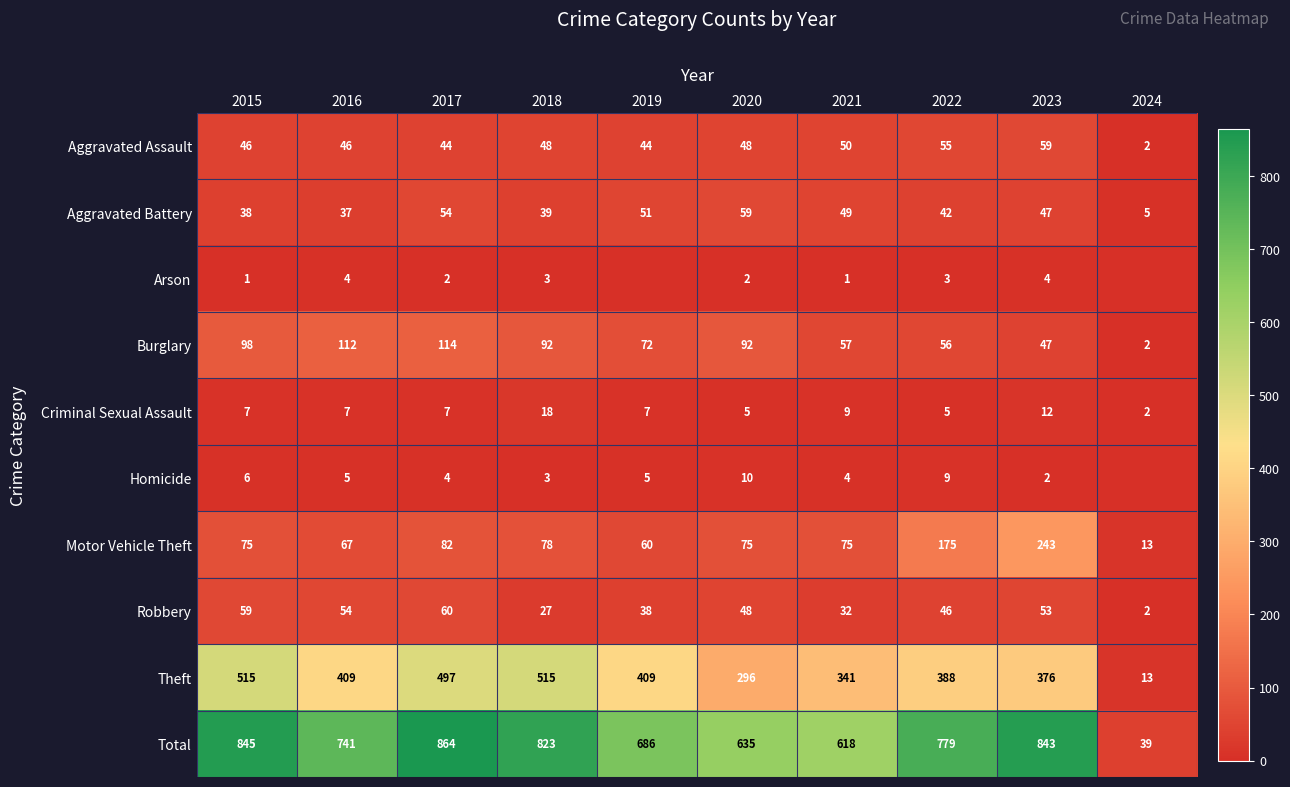

The value of Total at 2019 is 405. True or false?

False